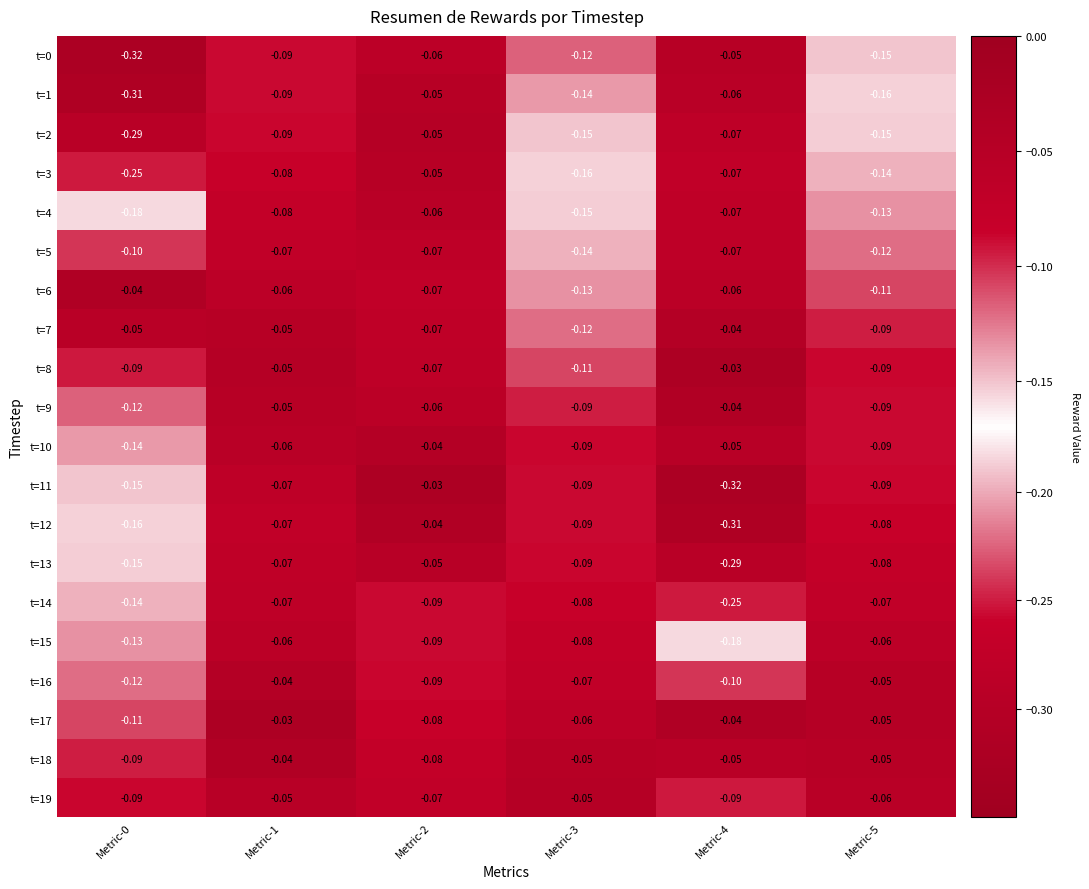

Is the value of t=10 at Metric-2 greater than the value of t=15 at Metric-5?

Yes